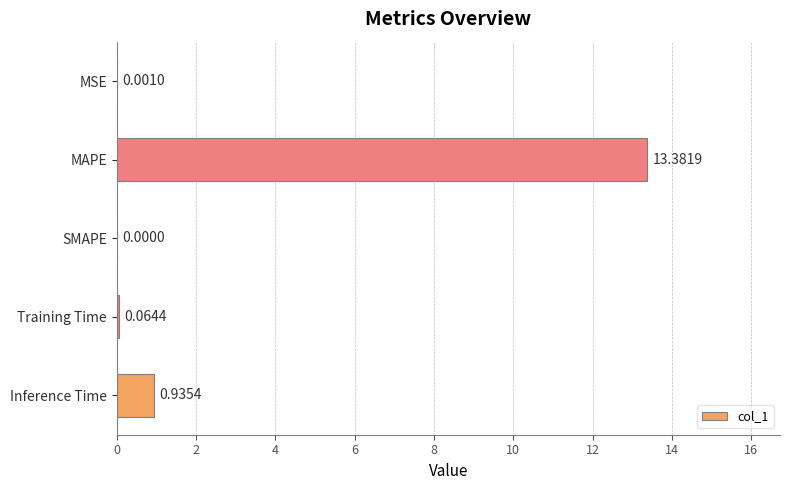

What is the sum of all values?

14.4